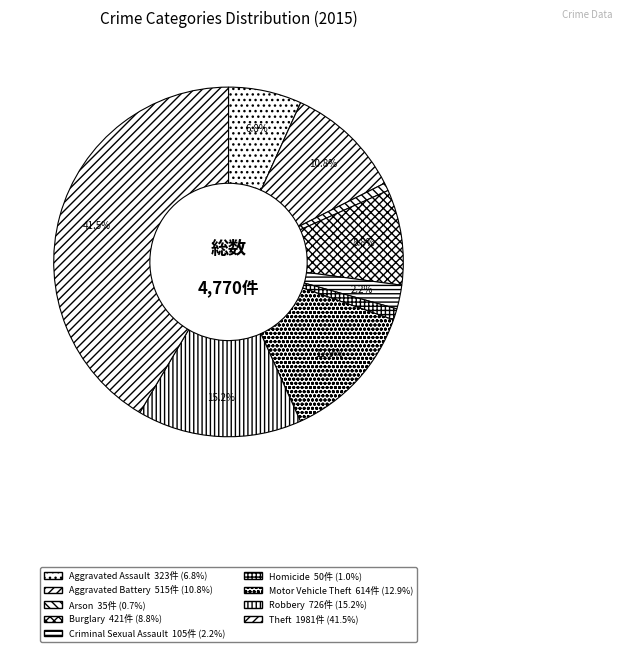

Approximately how many times larger is the value at Robbery compared to Burglary?

1.7